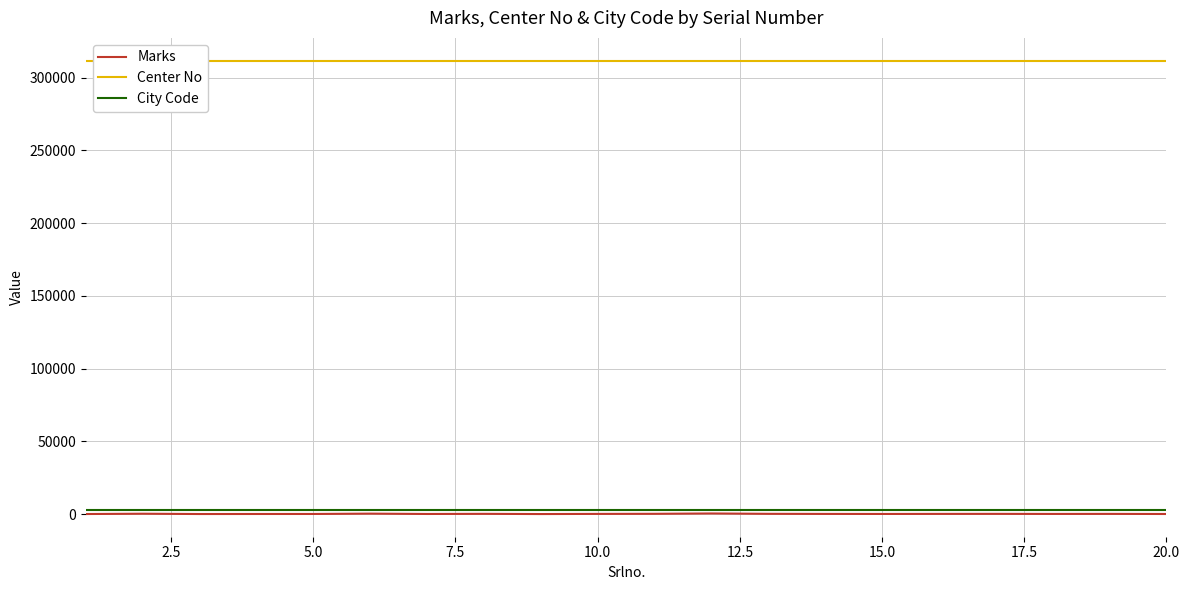

True or false: Center No has more than 1 points higher than both neighbors.

False